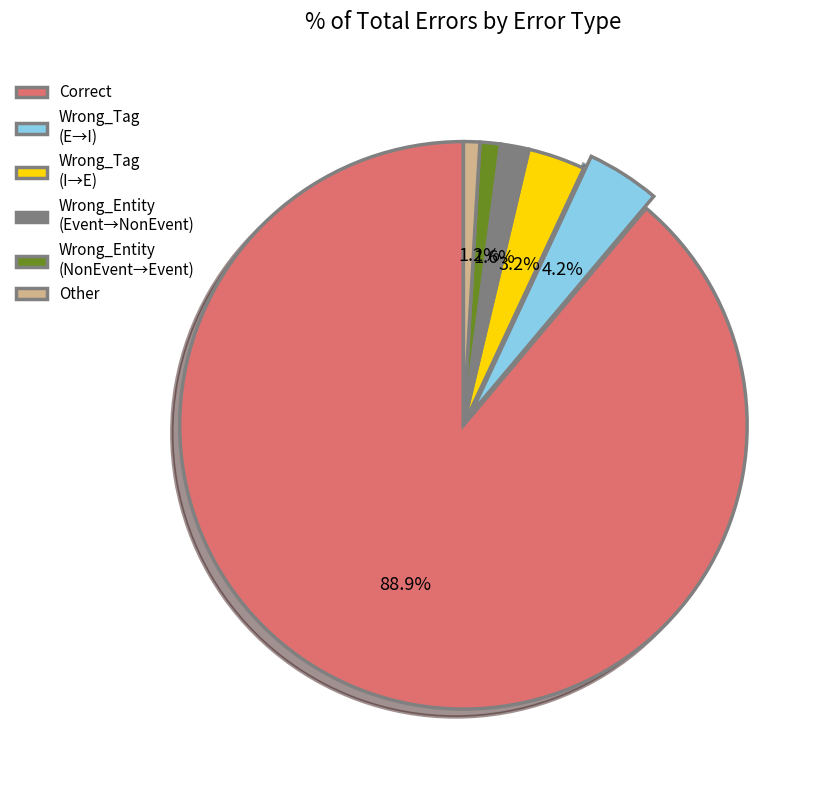

What percentage is NOT represented by Wrong_Entity (NonEvent→Event)?

98.8%